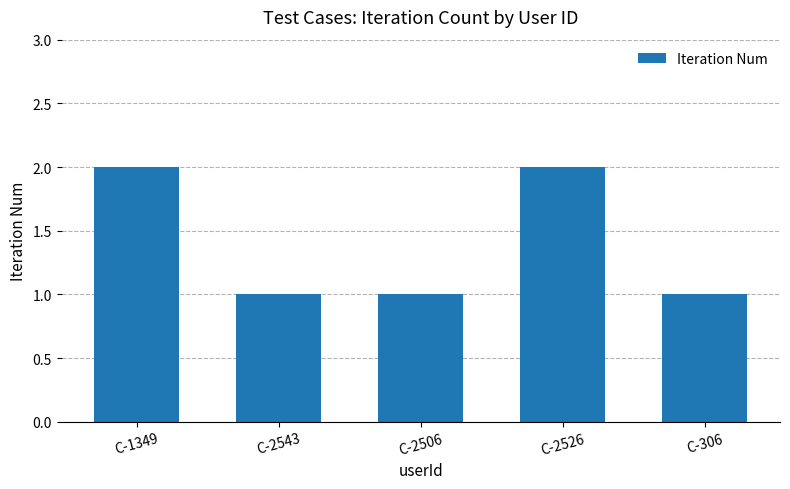

What is the sum of the values at C-306 and C-2526?

3